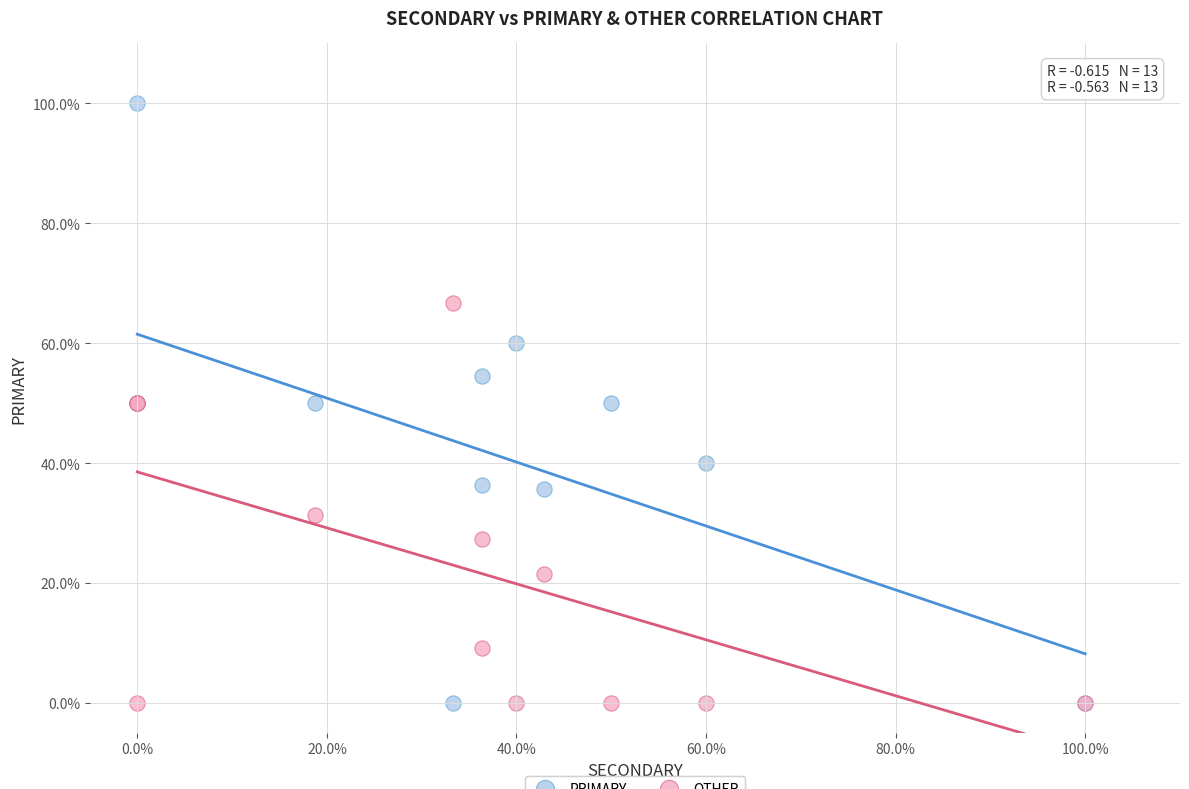

Which series reaches the maximum Y coordinate?

PRIMARY